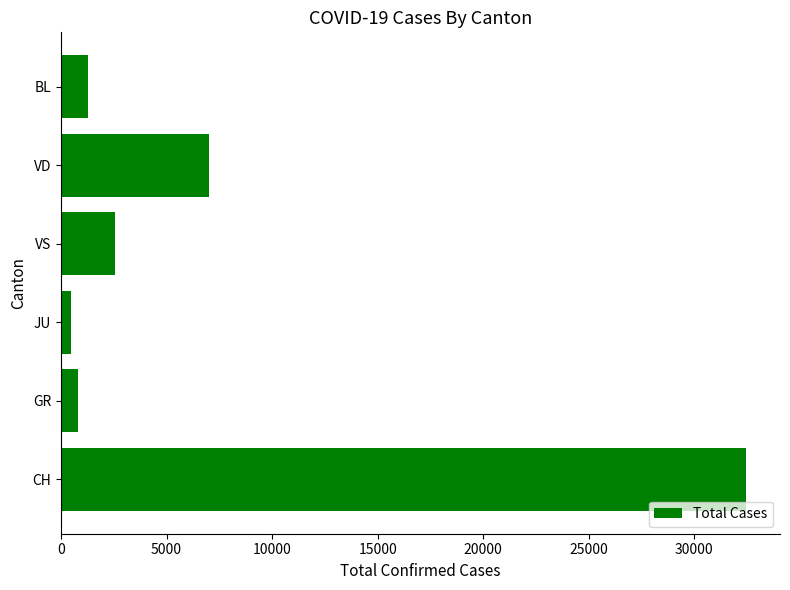

What is the change in value from VS to VD?

+4477